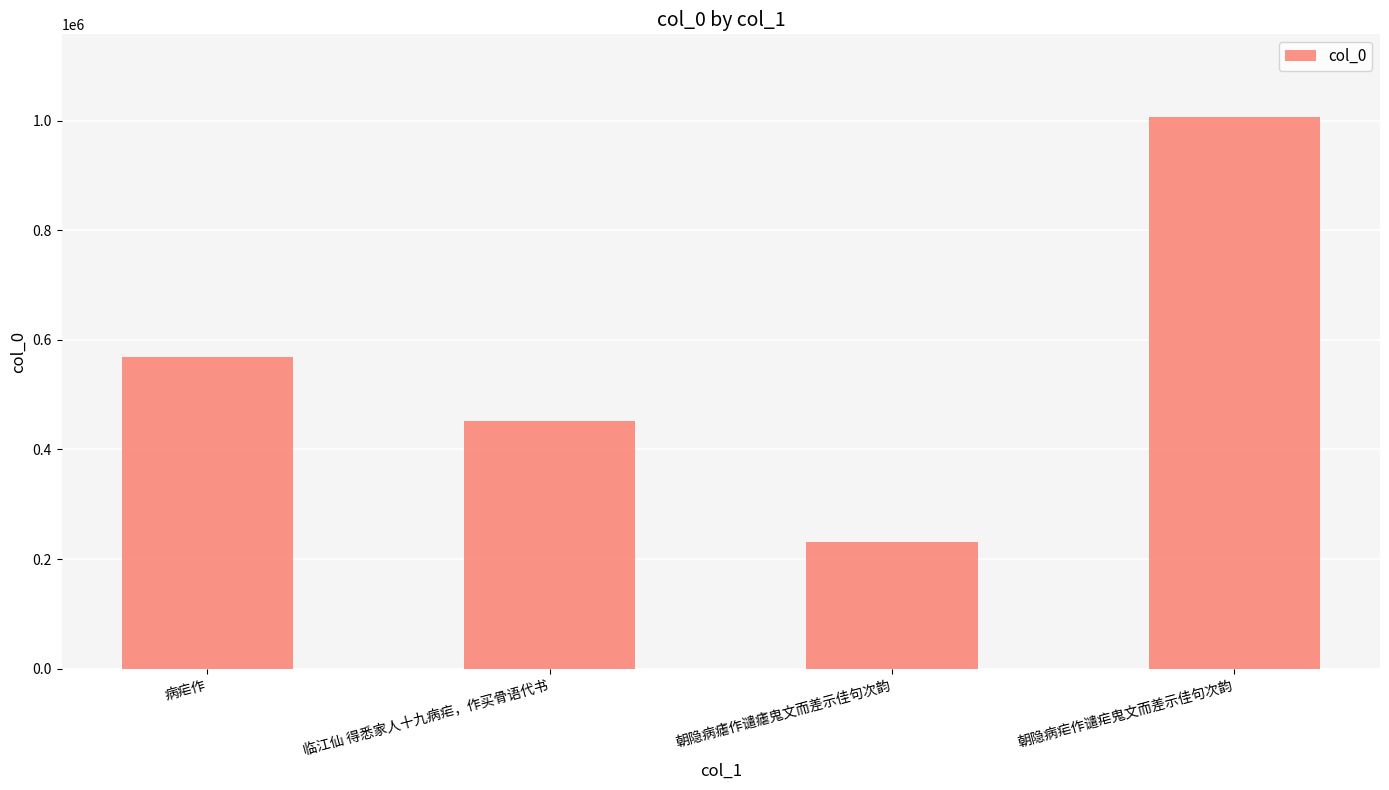

How many series are shown in this chart?

1